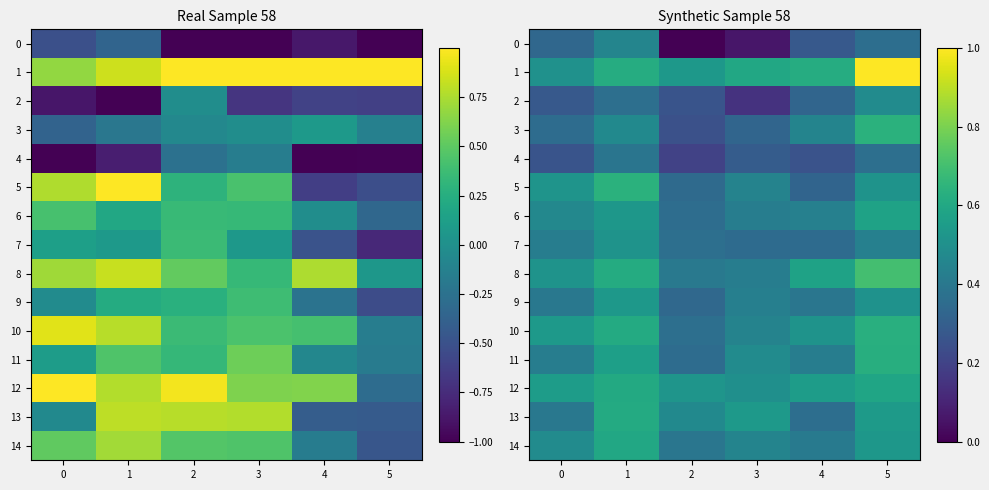

Rank the series at 3 from lowest to highest value.

0, 2, 4, 3, 7, 6, 8, 9, 5, 10, 14, 11, 12, 13, 1